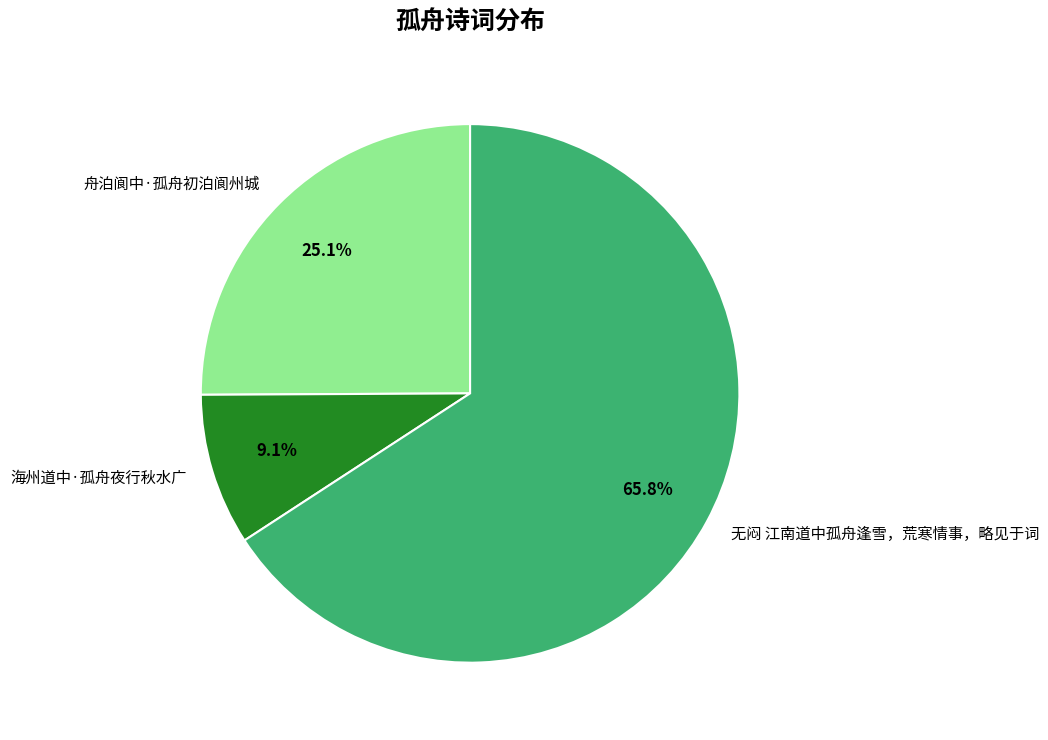

What is the smallest slice in the pie chart?

海州道中·孤舟夜行秋水广